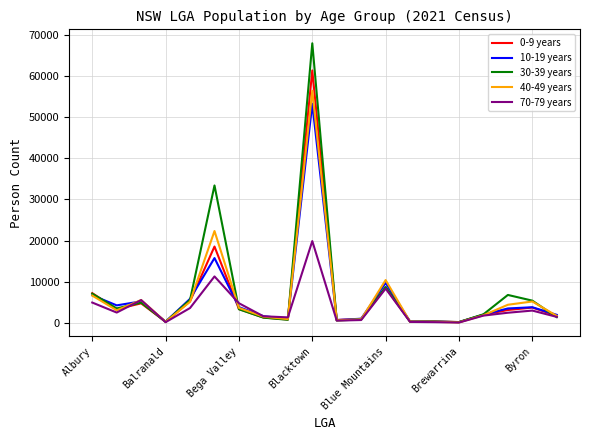

Which series has the widest spread of values?

30-39 years